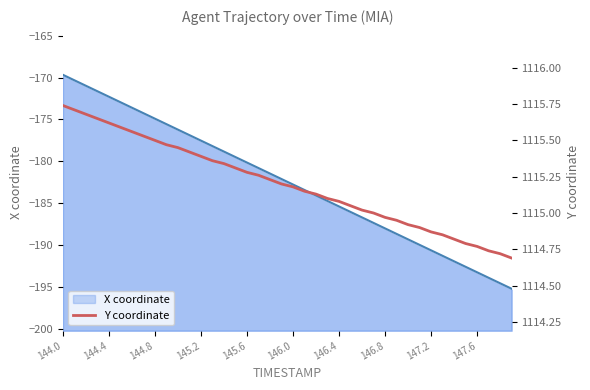

What is the maximum value shown in the chart?

1115.7